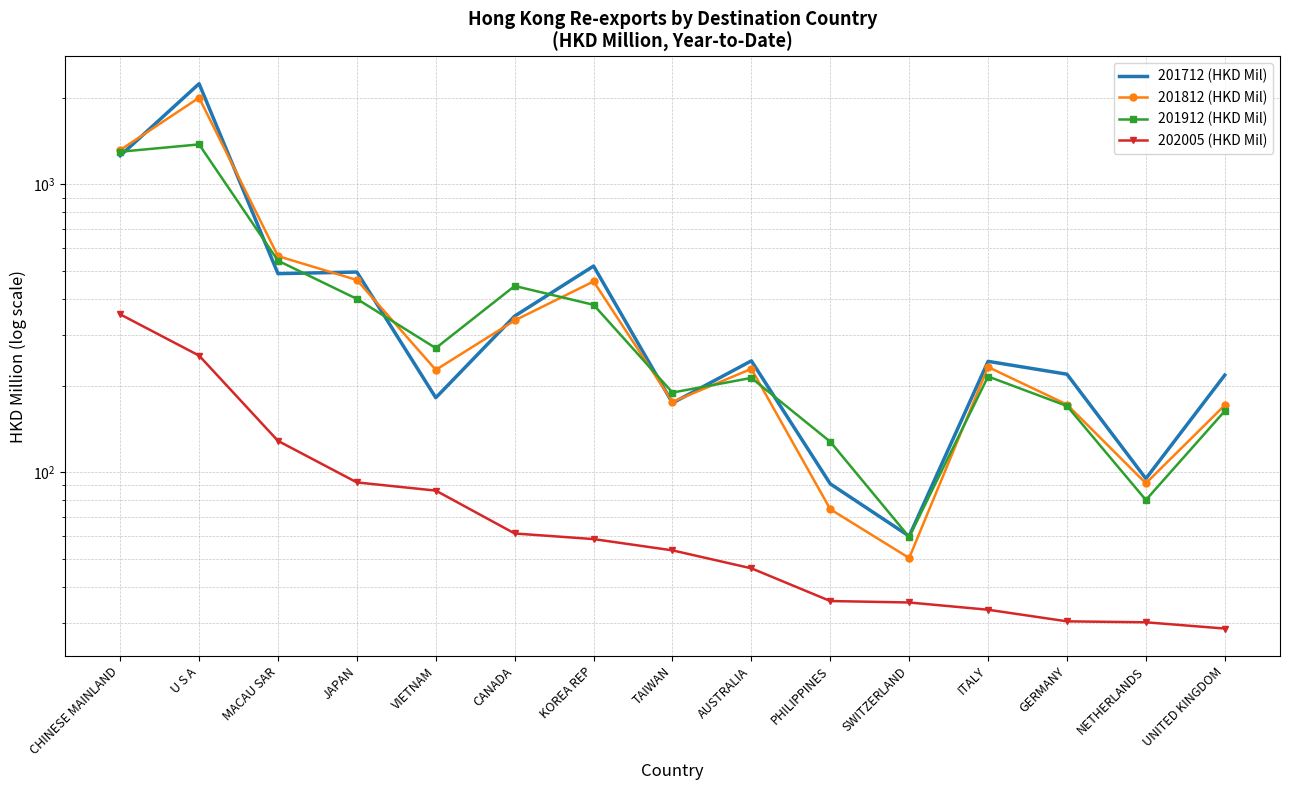

Rank the series at JAPAN from lowest to highest value.

202005 (HKD Mil), 201912 (HKD Mil), 201812 (HKD Mil), 201712 (HKD Mil)